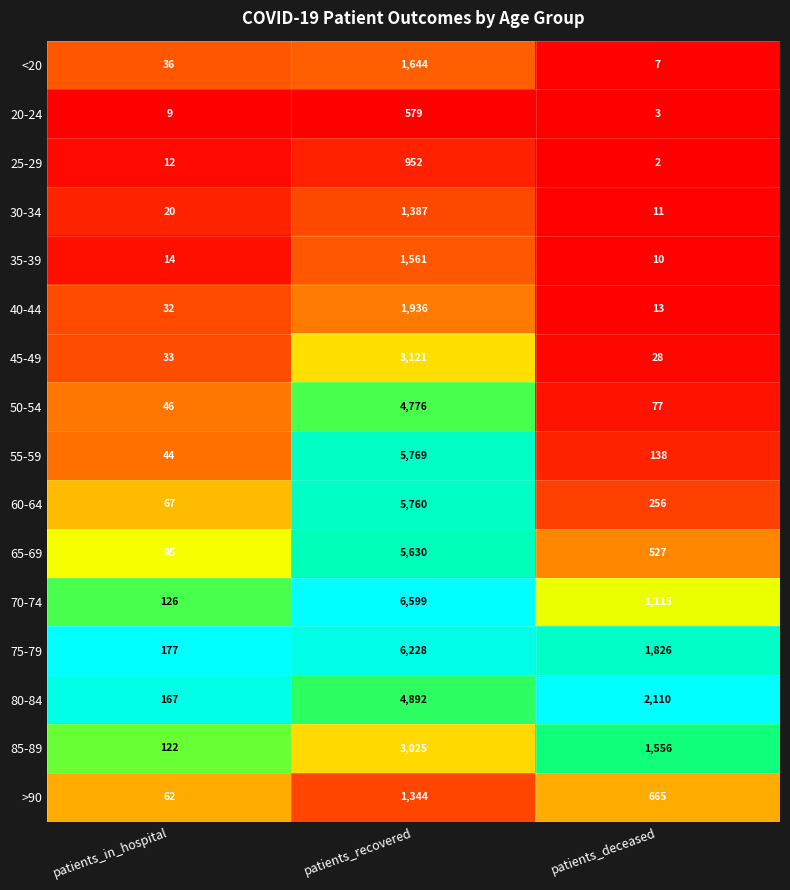

Where is 60-64 nearest to the value 2913?

patients_deceased